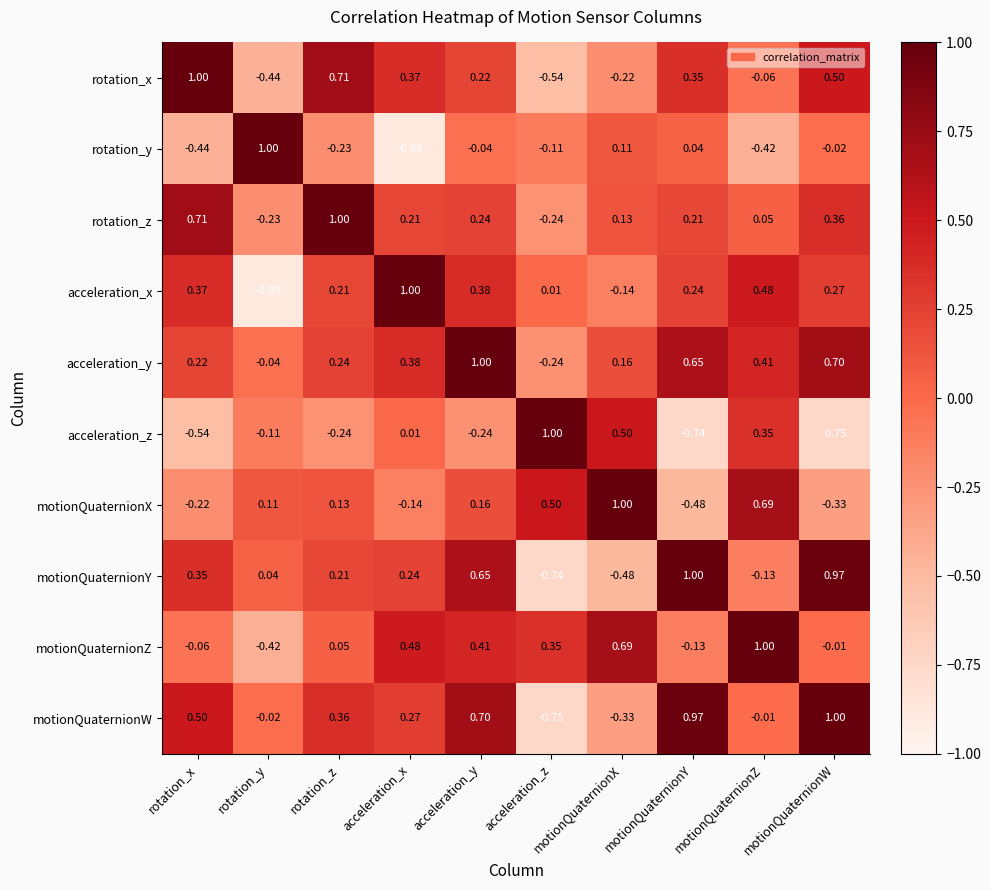

At acceleration_y, list the series in order from smallest to largest.

acceleration_z, rotation_y, motionQuaternionX, rotation_x, rotation_z, acceleration_x, motionQuaternionZ, motionQuaternionY, motionQuaternionW, acceleration_y